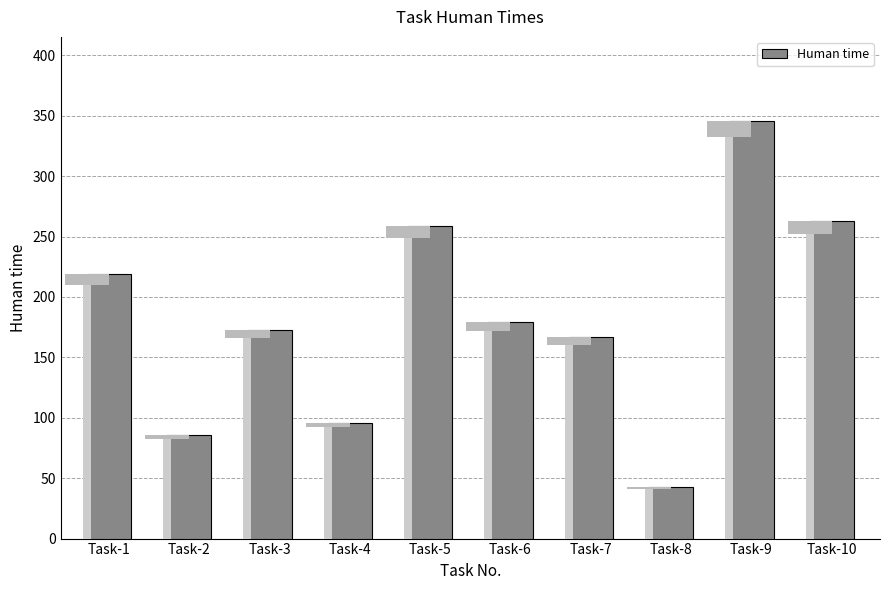

Where does the data first go above 179?

Task-1